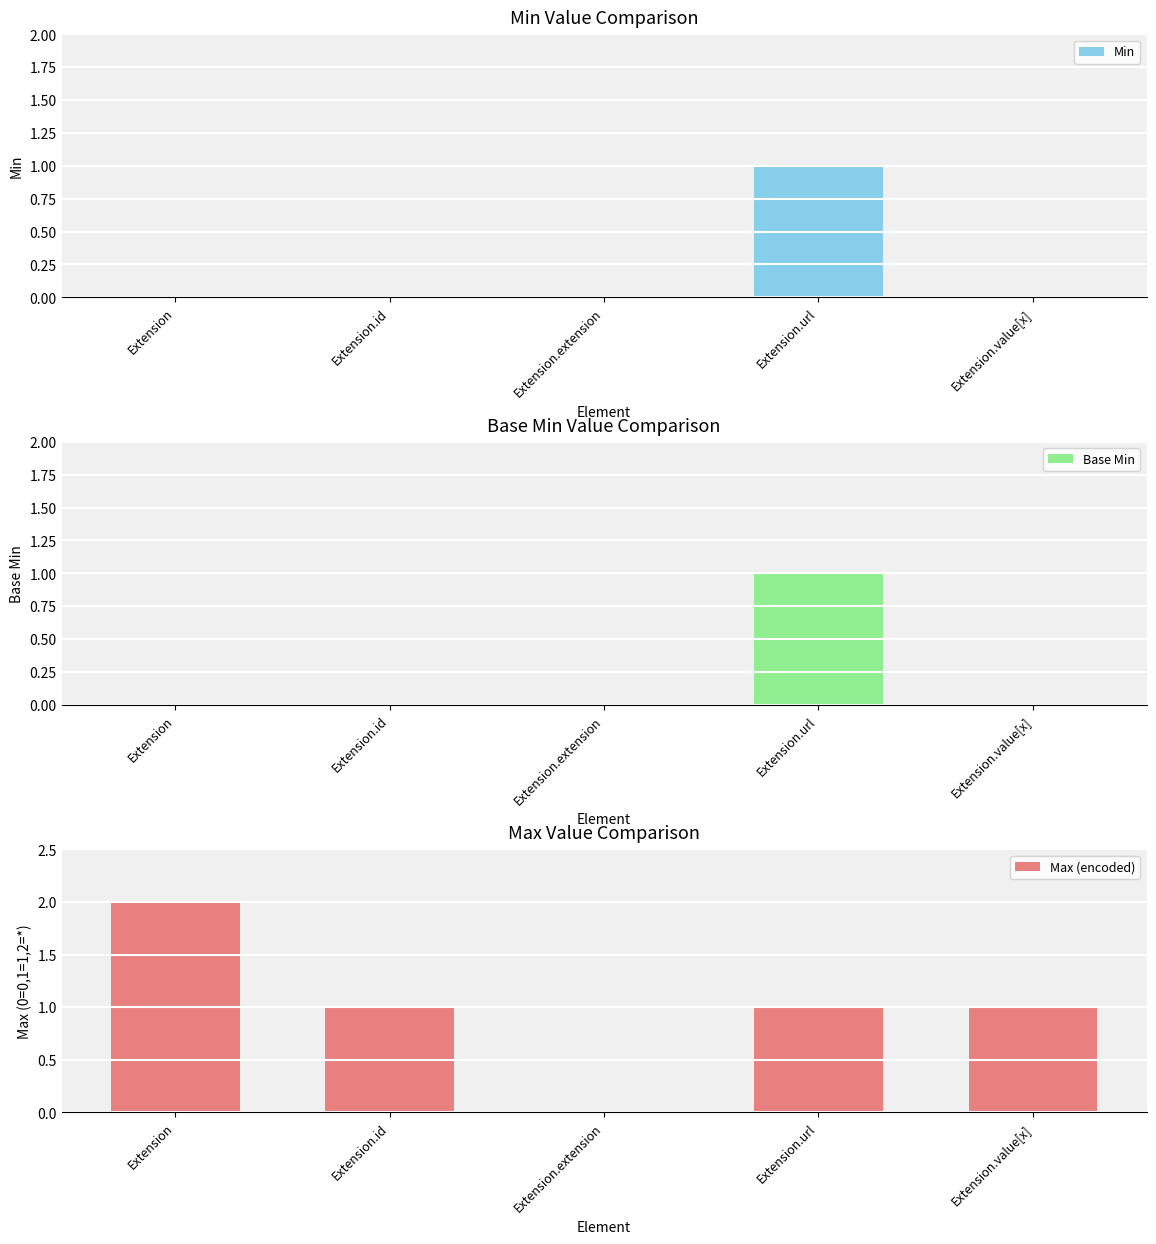

What is the difference between the maximum and second lowest values in the Max (encoded) series?

1